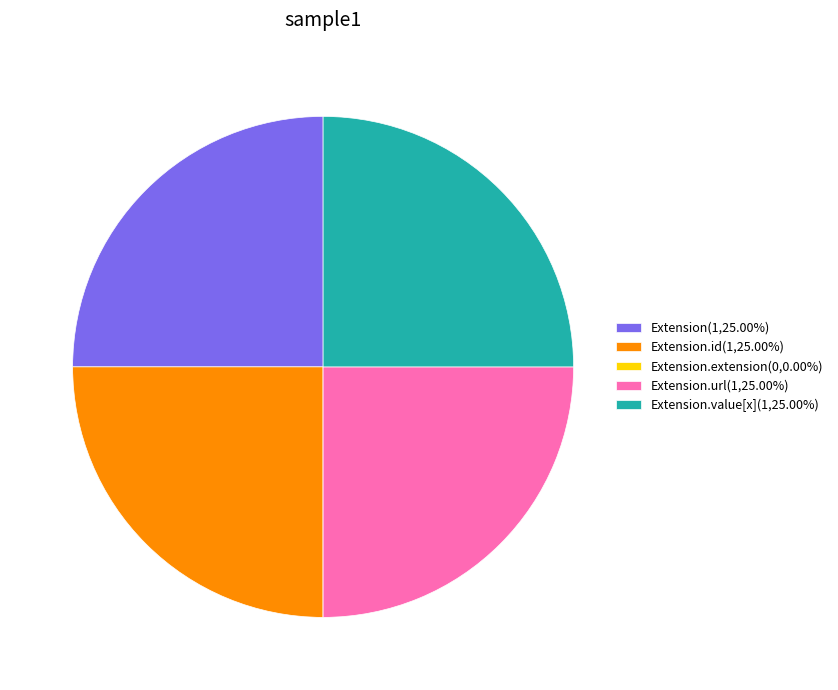

Is there any slice that represents more than half of the pie?

No